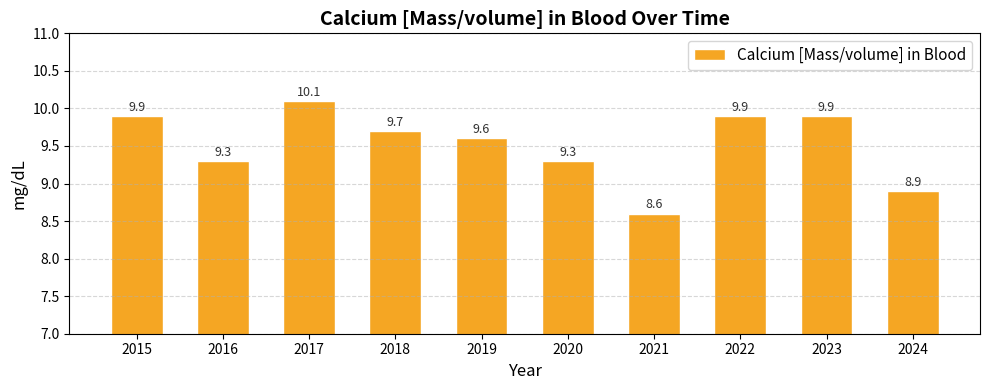

Reading left to right, what are all the values shown in this chart?

2015=9.9	2016=9.3	2017=10.1	2018=9.7	2019=9.6	2020=9.3	2021=8.6	2022=9.9	2023=9.9	2024=8.9